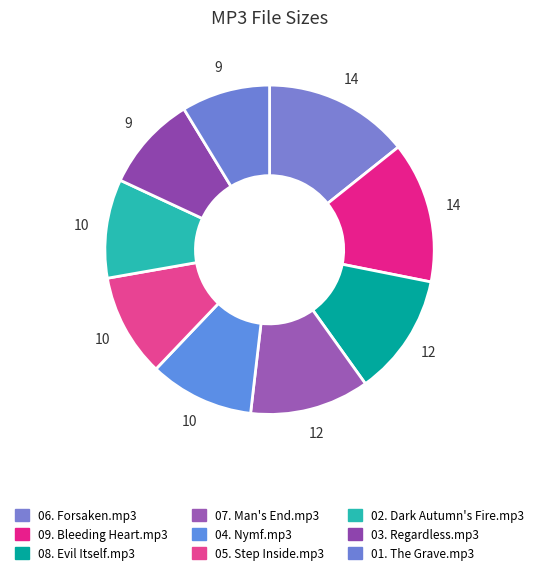

How many segments does this pie chart have?

9